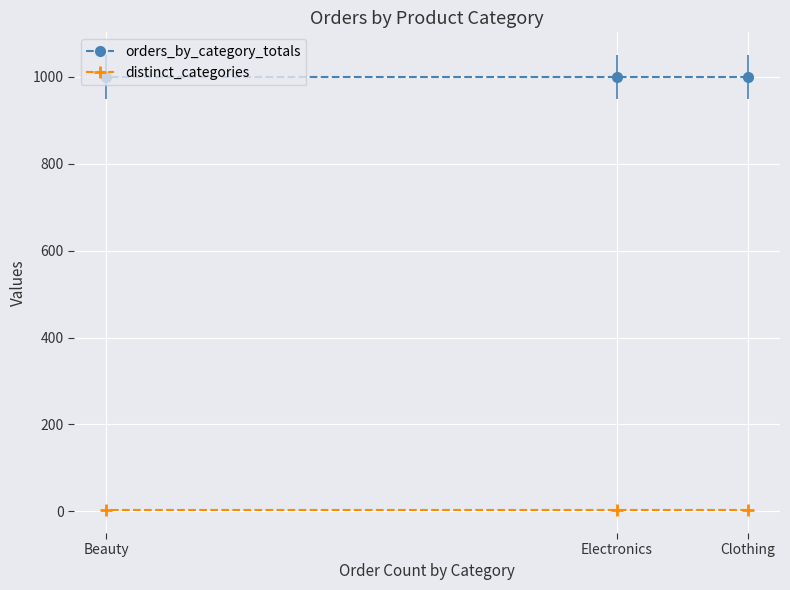

What is the total value across all series at Clothing?

1003